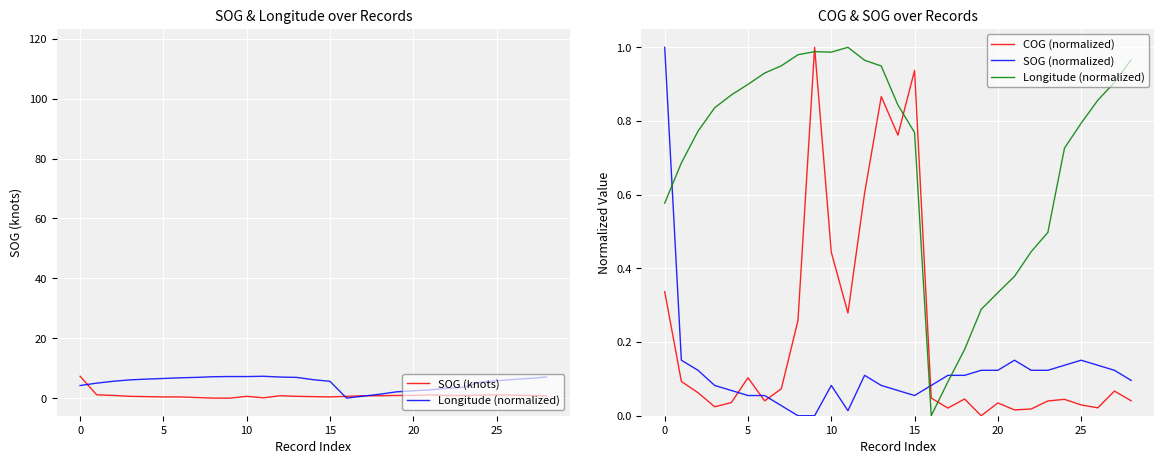

What is the approximate value of SOG (knots) at 19?

0.9